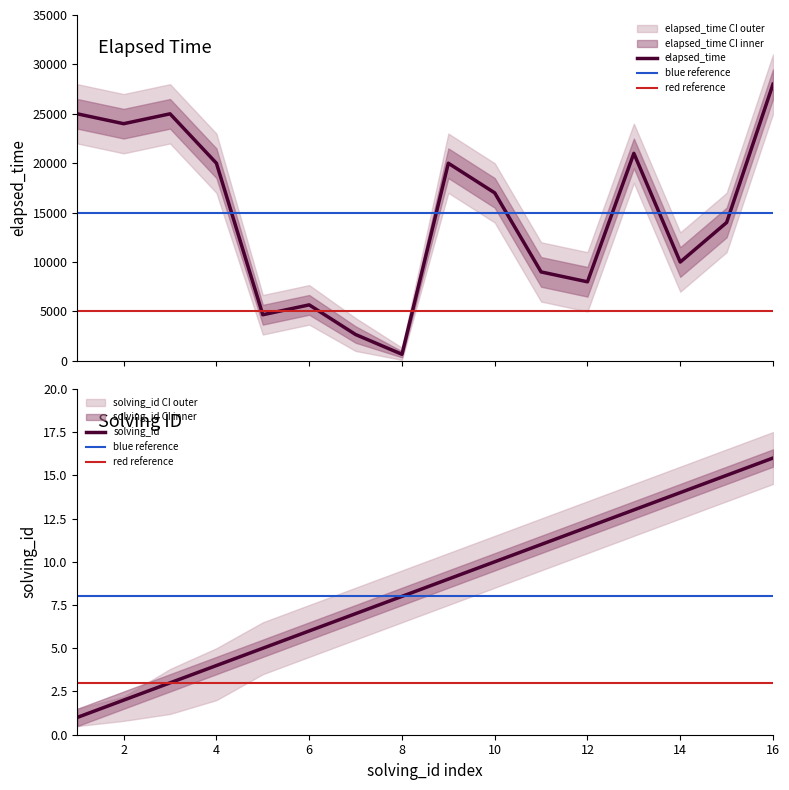

At which label does solving_upper first exceed 10?

9